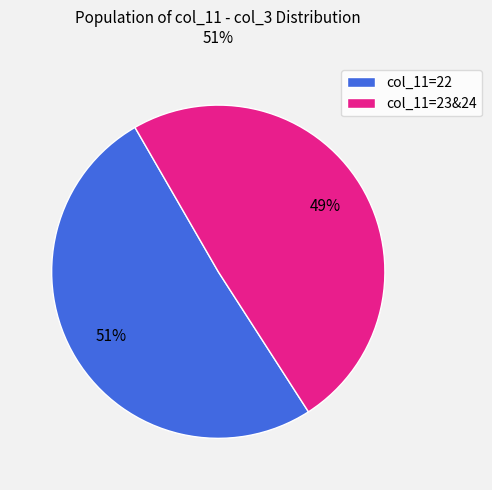

Between col_11=22 and col_11=23&24, which is larger?

col_11=22